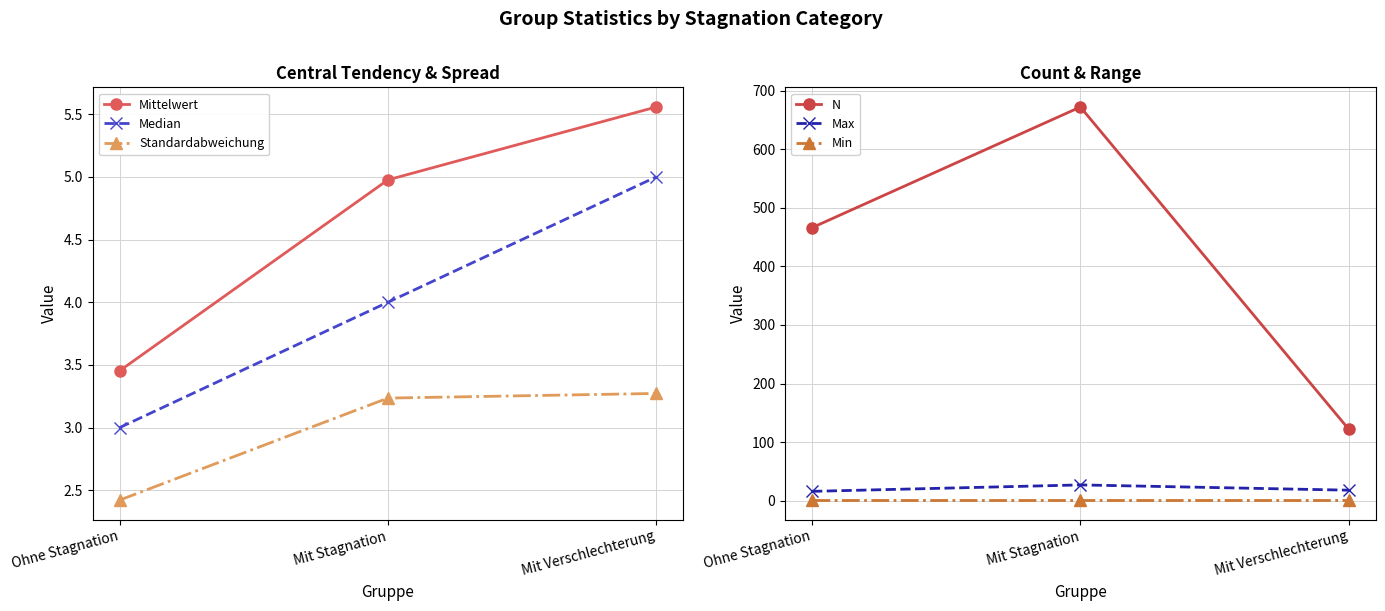

Read the Median value at Mit Verschlechterung.

5.0